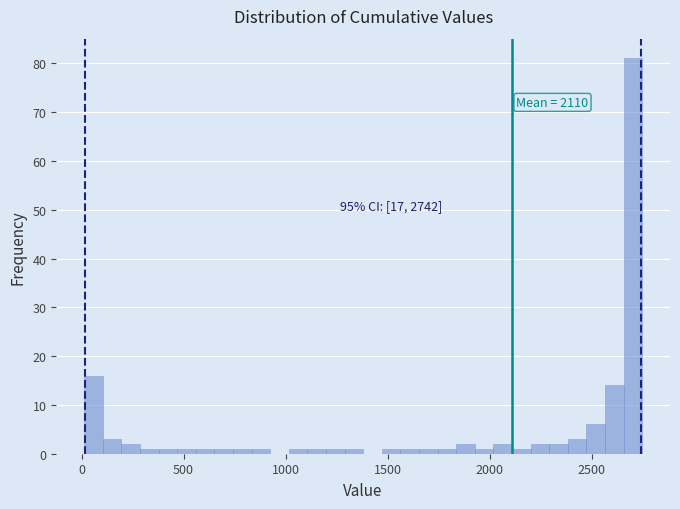

Around what value on the x-axis is the tallest bar? Give the approximate position of its centre, as read against the axis.

2700